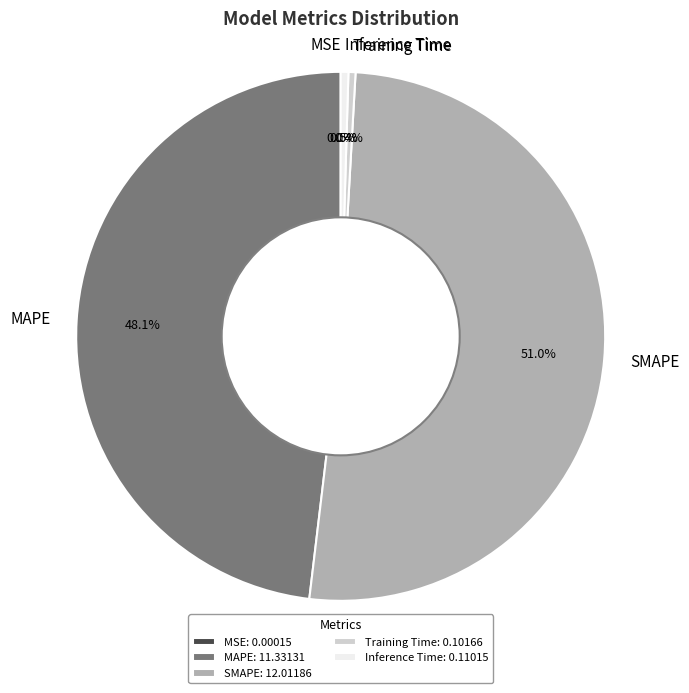

Does MAPE represent more than half of the total?

No